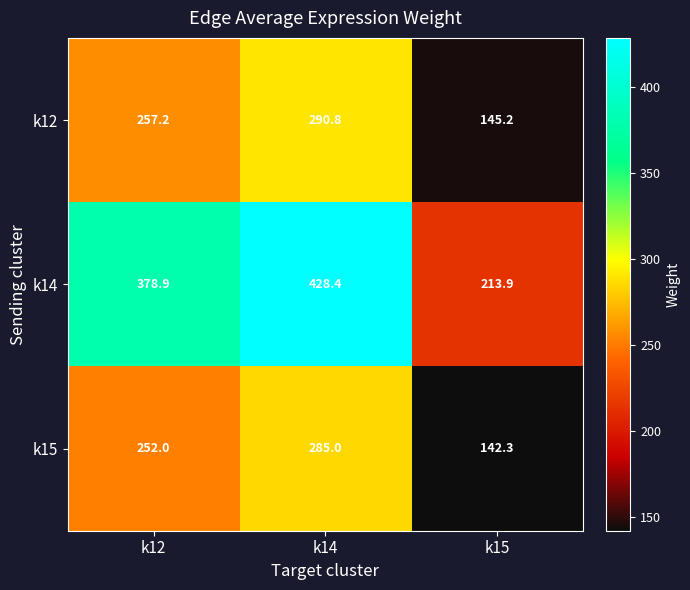

The k15 series shows 252.0 at k12. True or false?

True